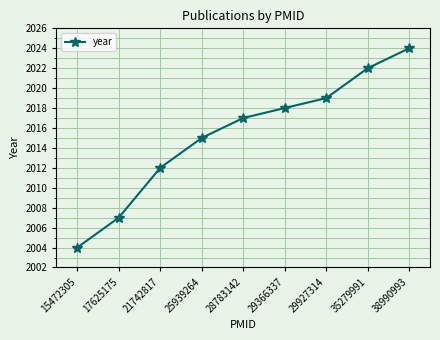

Rank the categories by value from highest to lowest.

38990993, 35279991, 29927314, 29366337, 28783142, 25939264, 21742817, 17625175, 15472305